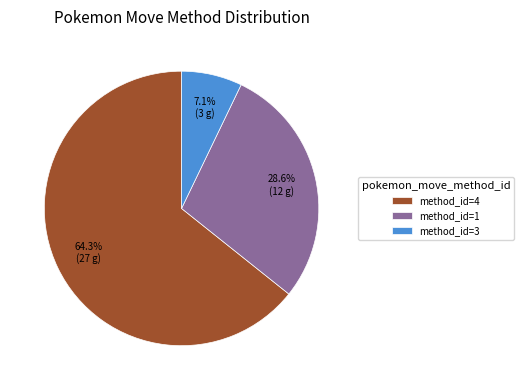

Combined, do method_id=1 and method_id=4 account for over 50%?

Yes